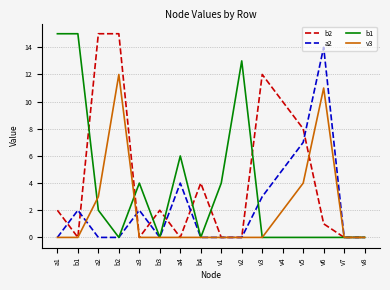

How many series are shown in this chart?

4